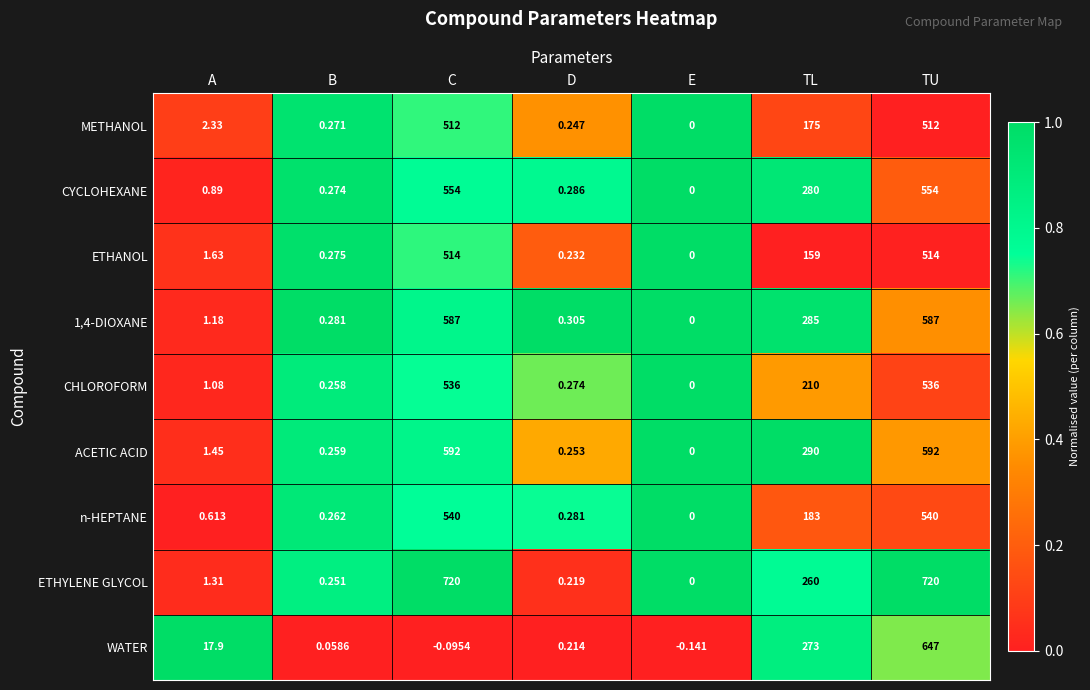

Which series changed the most between D and TU?

ETHYLENE GLYCOL